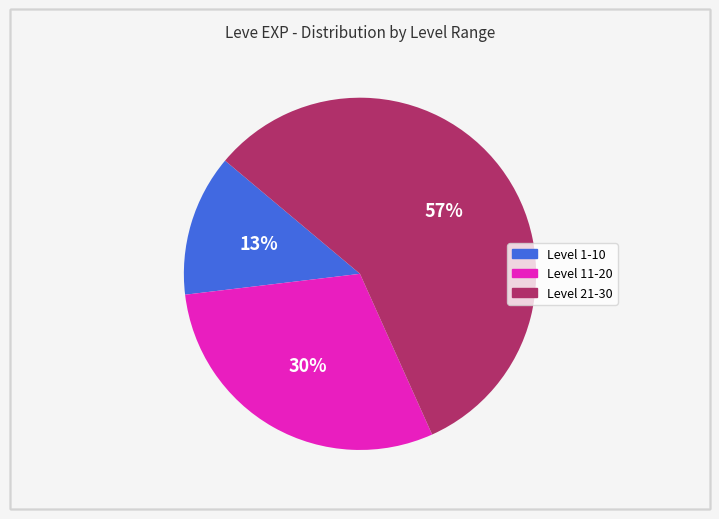

Is there a majority slice in this chart?

Yes